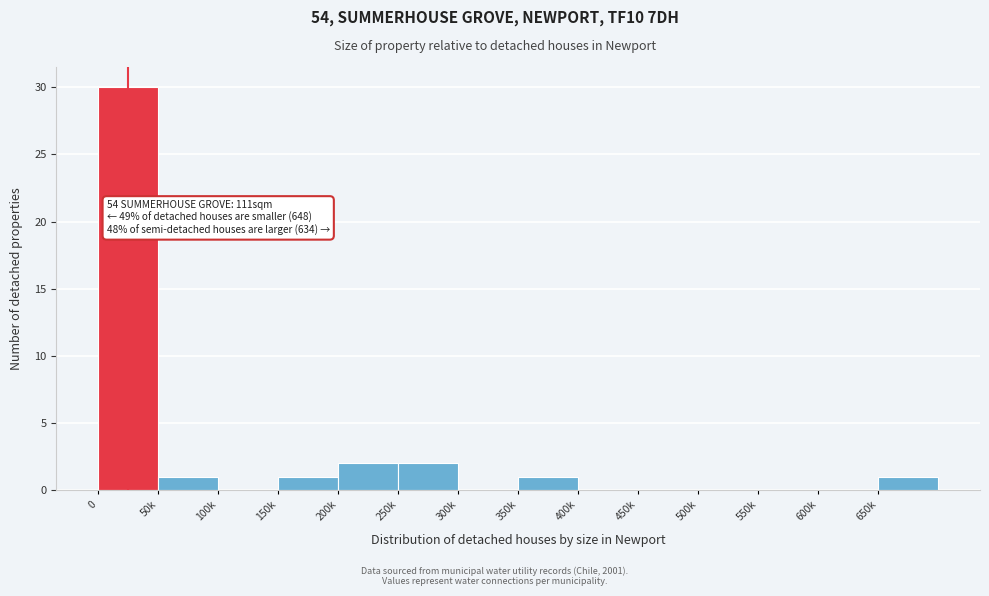

Reading left to right, extract all data points from this chart.

0=30	50k=1	100k=0	150k=1	200k=2	250k=2	300k=0	350k=1	400k=0	450k=0	500k=0	550k=0	600k=0	650k=1